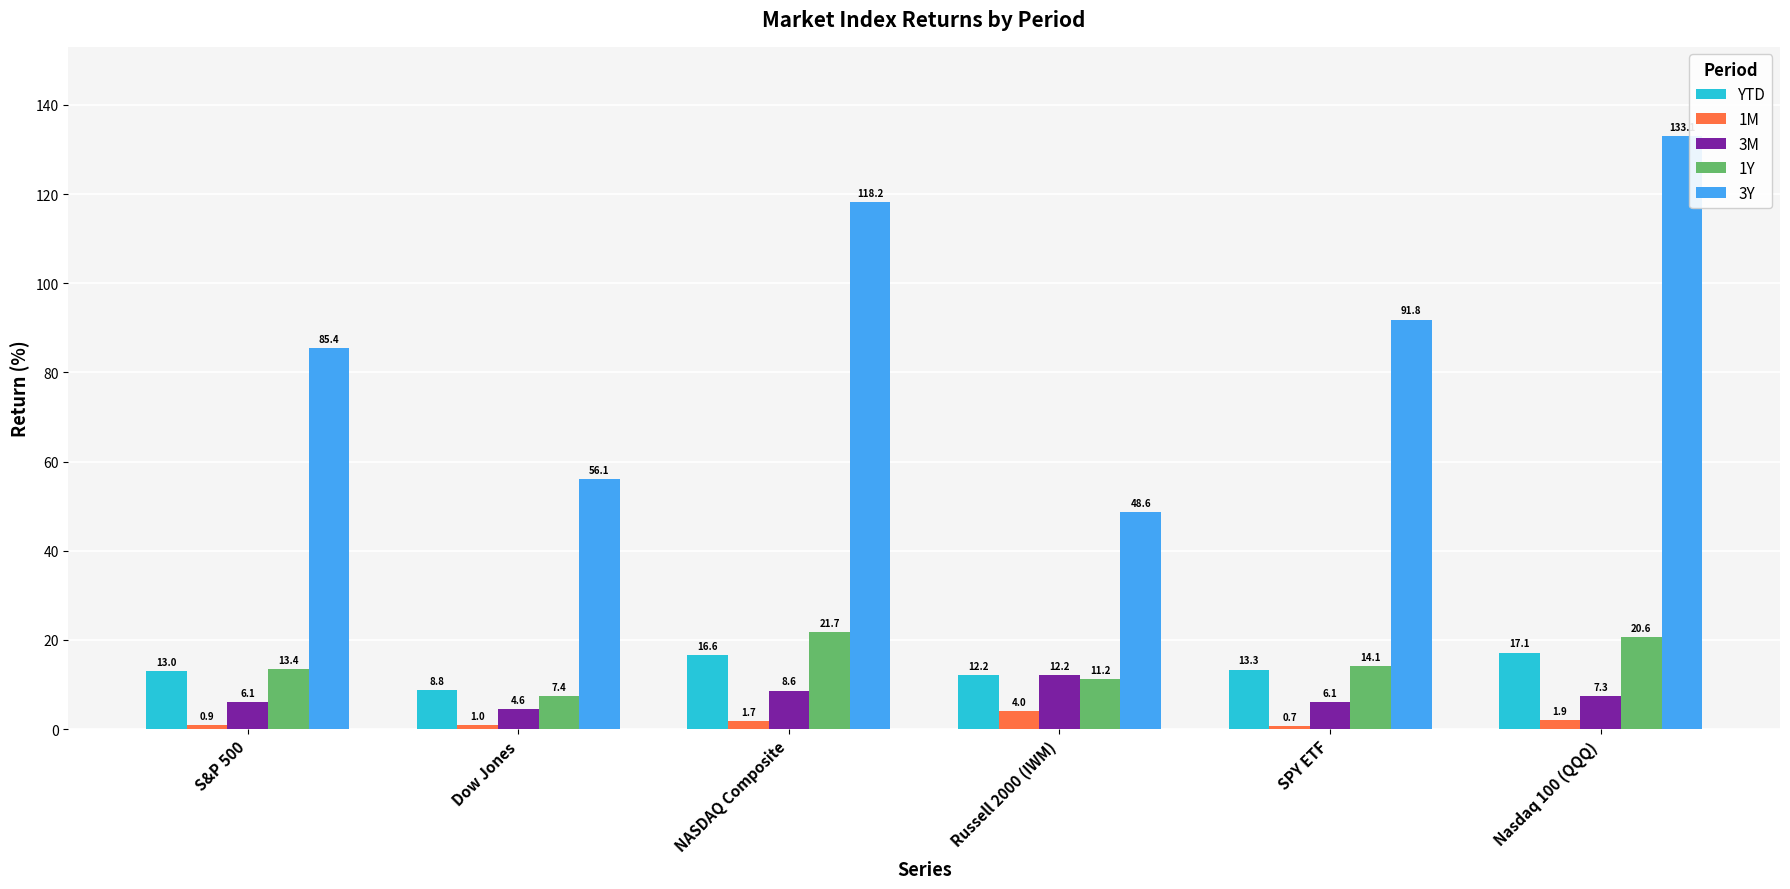

The 3Y series shows 85.4 at S&P 500. True or false?

True